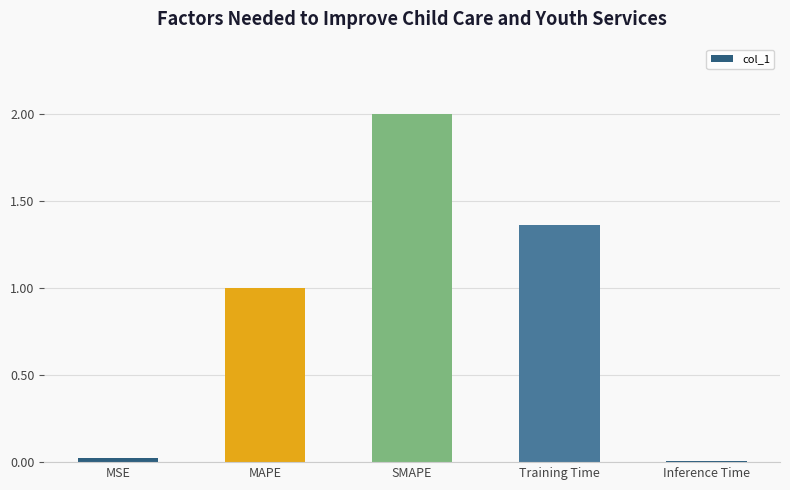

How many bars are there in total?

5